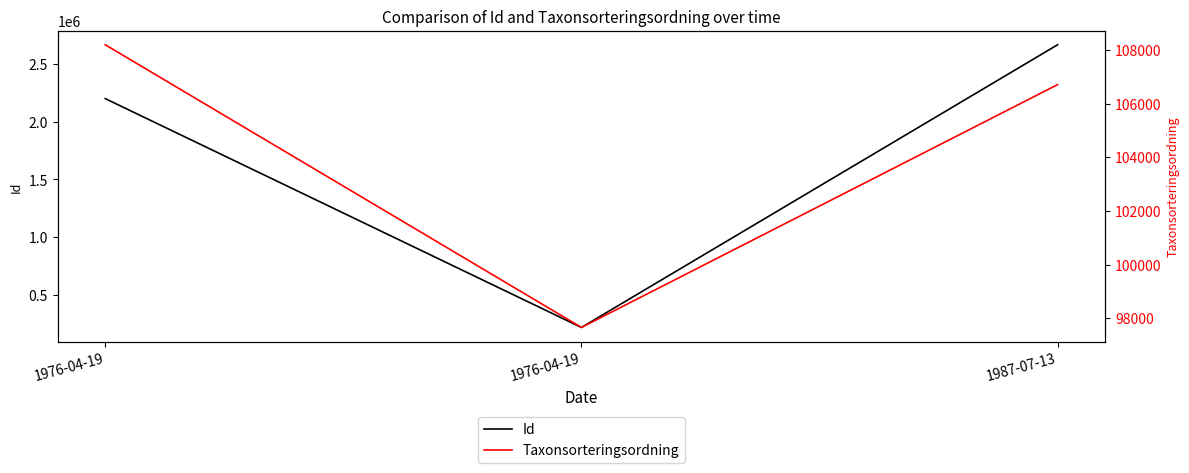

What is the difference between the highest and lowest values at 1976-04-19?

2090061